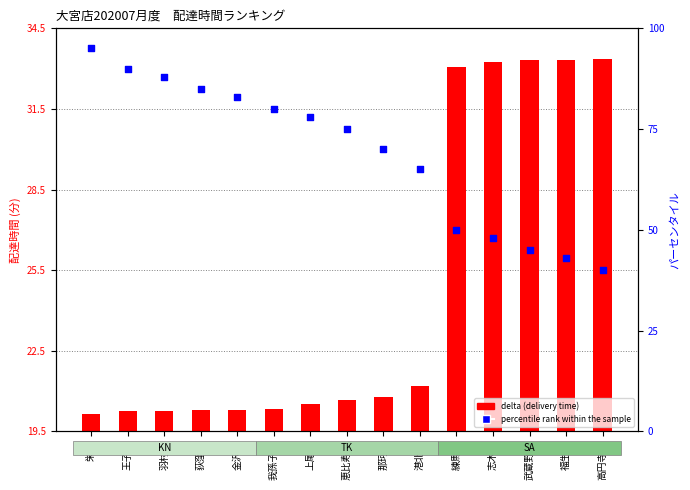

Which series contains the highest Y value?

percentile rank within the sample